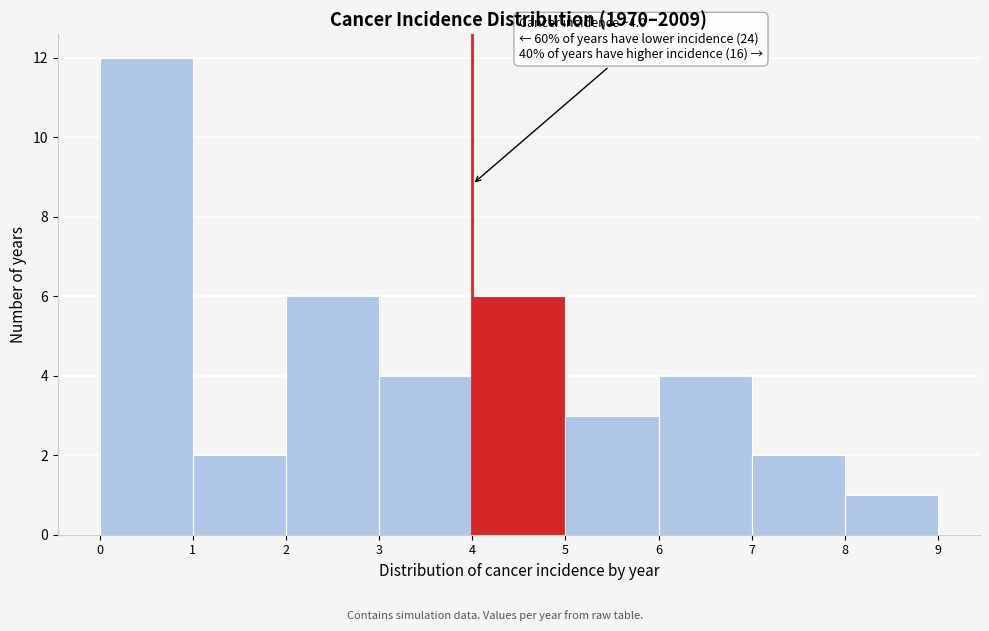

Which range on the x-axis has the tallest bar?

0 to 1